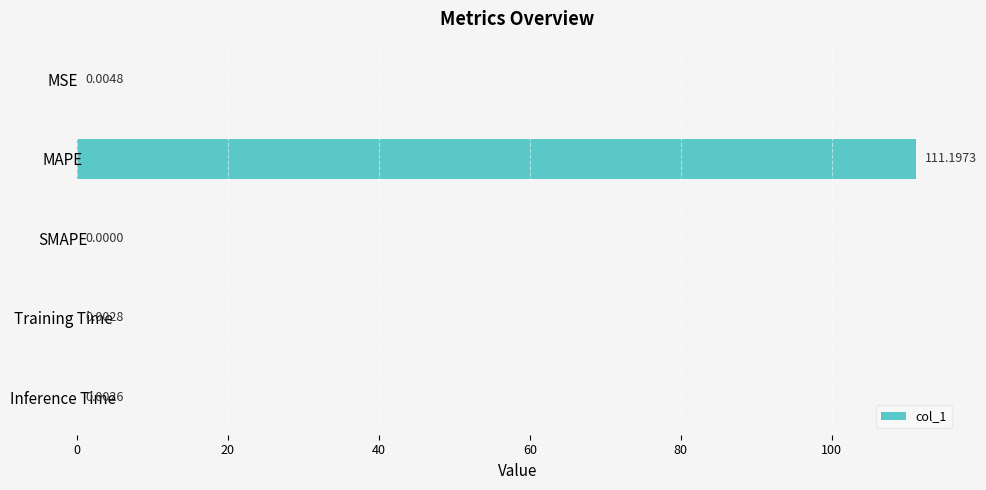

What is the average value?

22.2